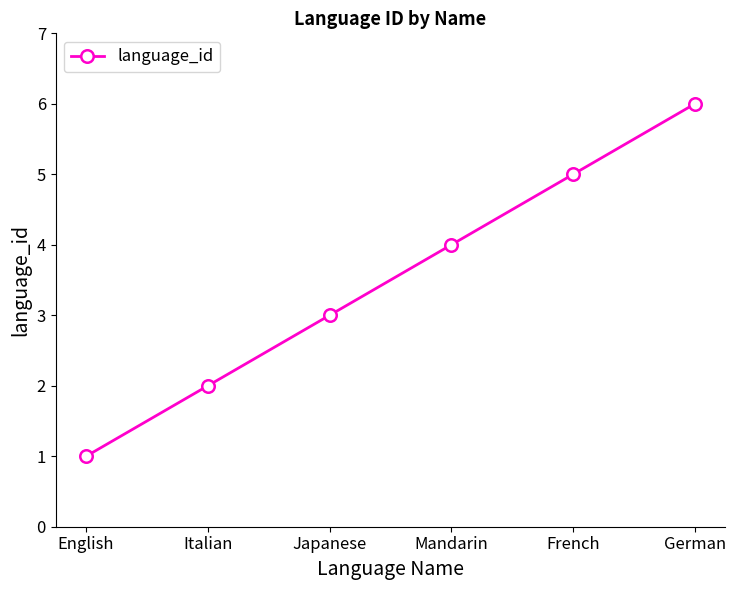

What is the label of the 3rd point from the right?

Mandarin